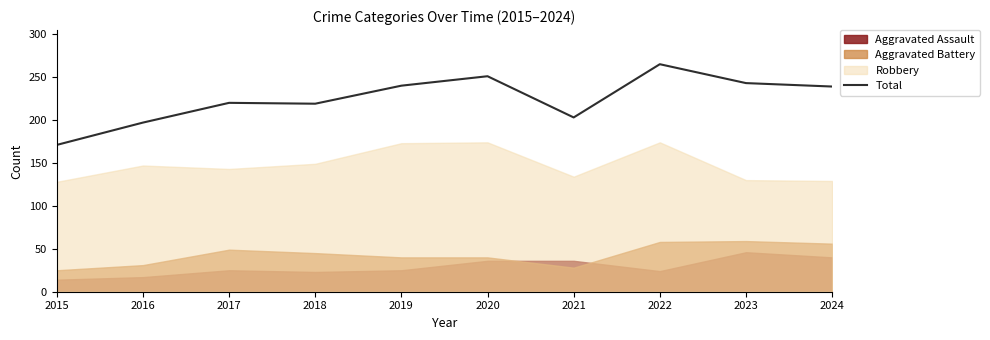

What is the sum of all values?

2248